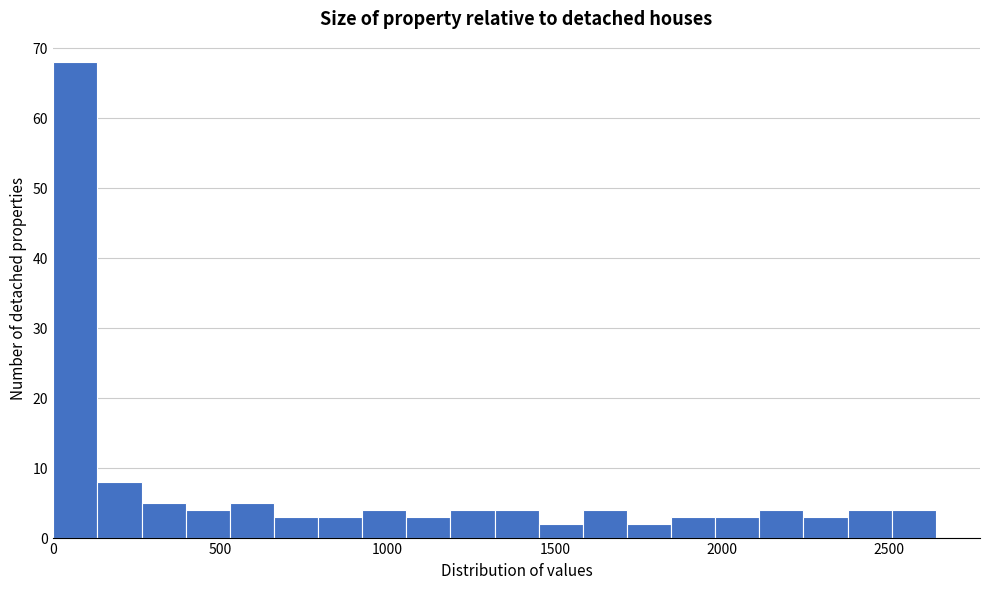

Around what value on the x-axis is the tallest bar? Give the approximate position of its centre, as read against the axis.

50